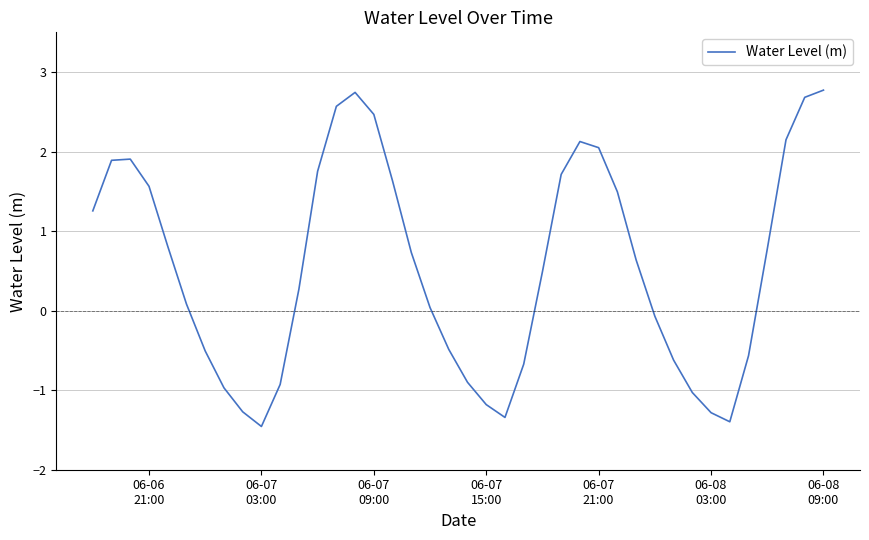

What is the minimum value shown in the chart?

-1.5